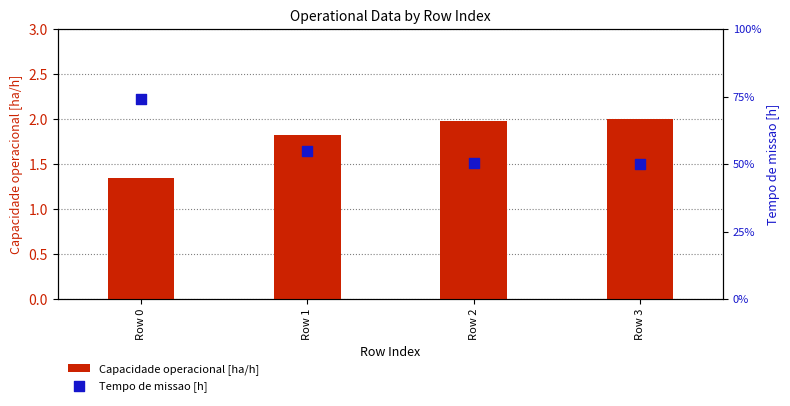

Is the value of Capacidade operacional [ha/h] at Row 2 greater than the value of Tempo de missao [h] at Row 1?

No